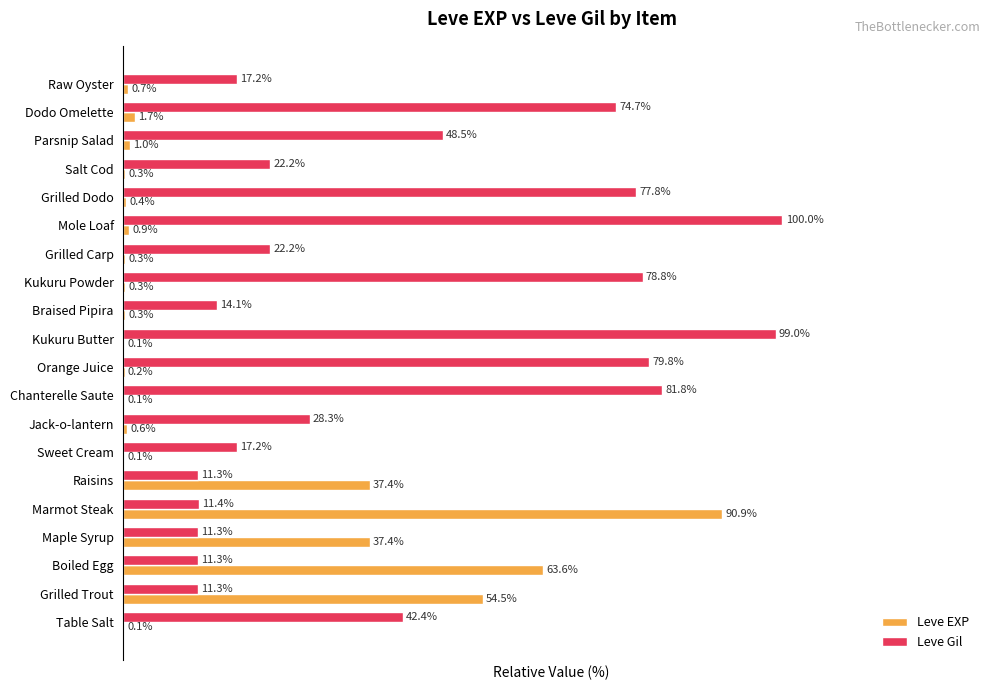

Is the value of Leve Gil at Kukuru Powder greater than the value of Leve EXP at Mole Loaf?

Yes